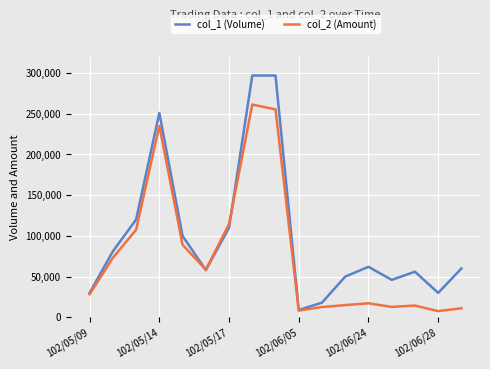

Does the chart display data point markers on the line(s)?

No